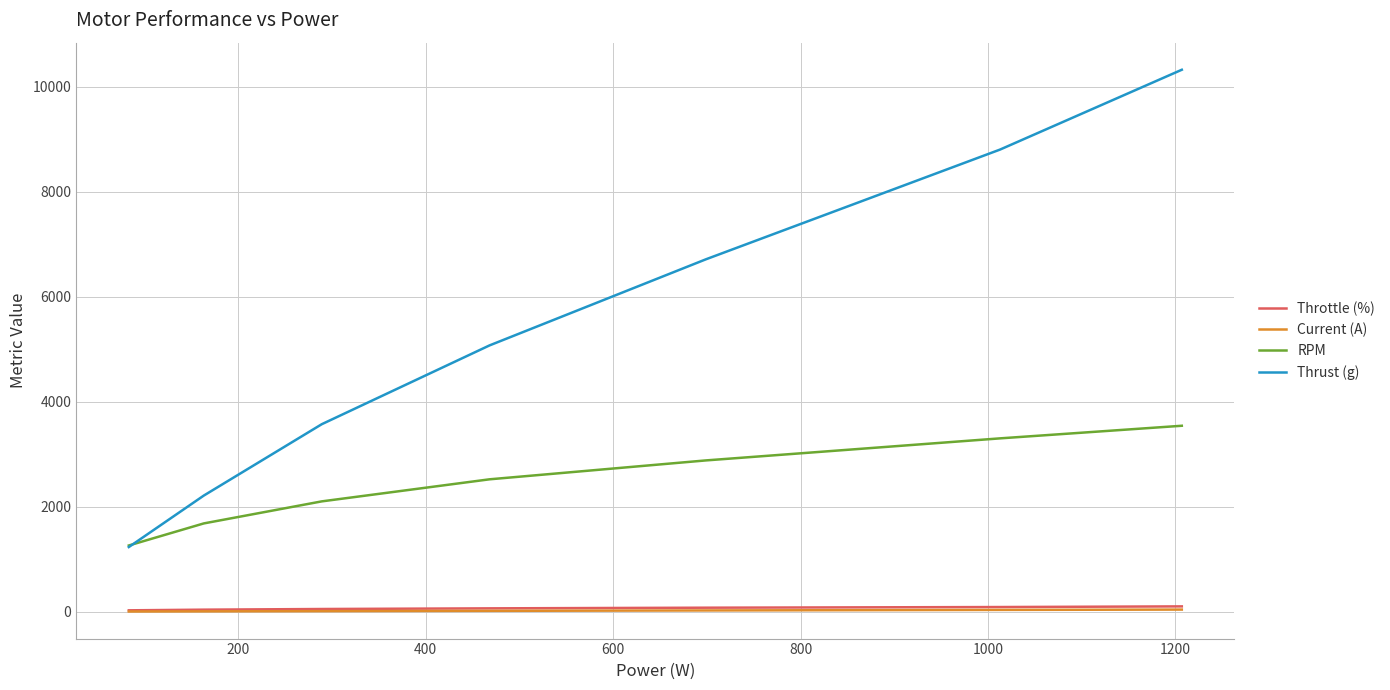

True or false: Throttle (%) and Thrust (g) intersect in this chart.

False